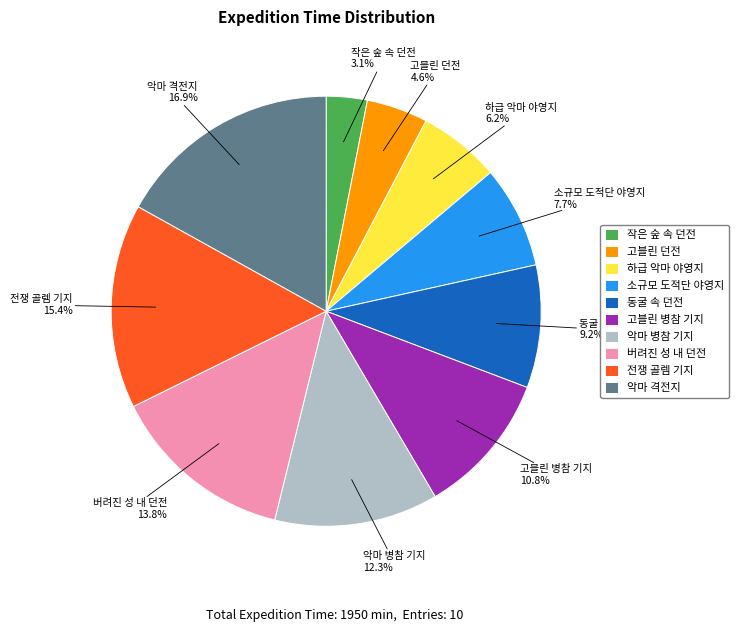

What is the smallest slice in the pie chart?

작은 숲 속 던전